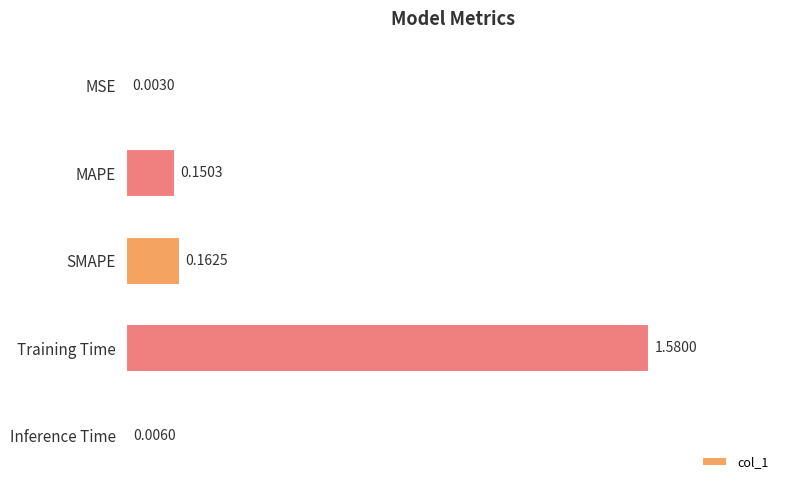

At which label is the value closest to 0?

MSE